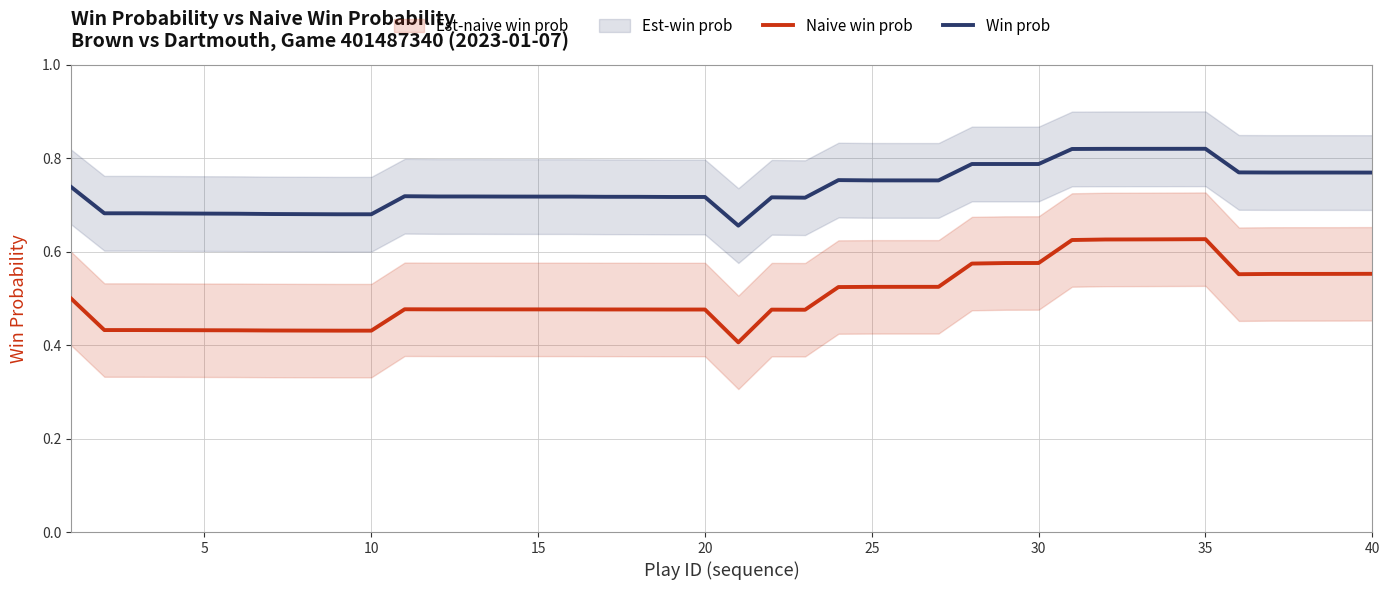

Does the chart display data point markers on the line(s)?

No